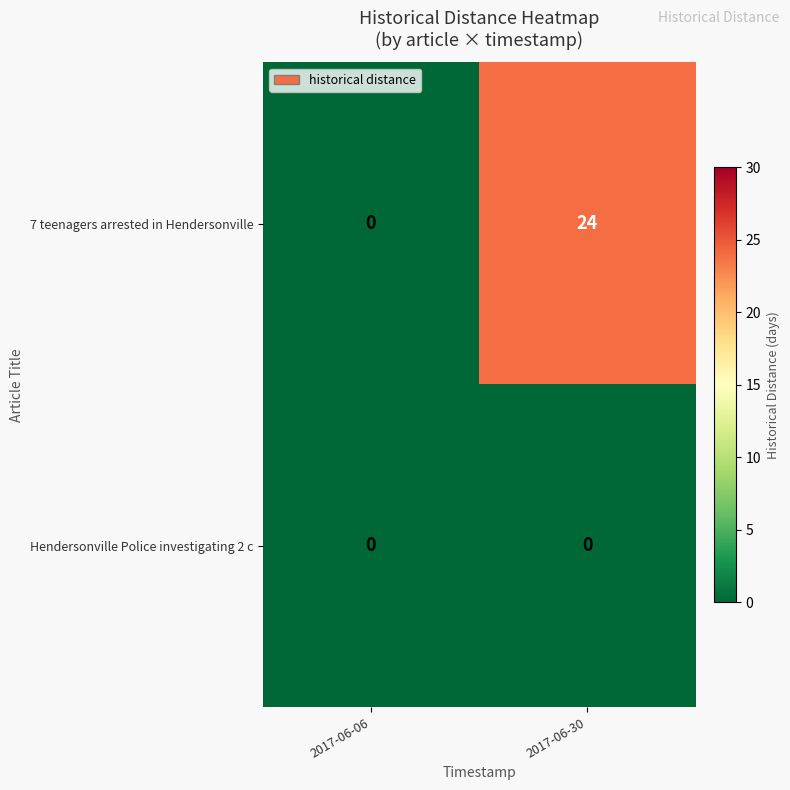

Which category has the highest value across all series?

2017-06-30